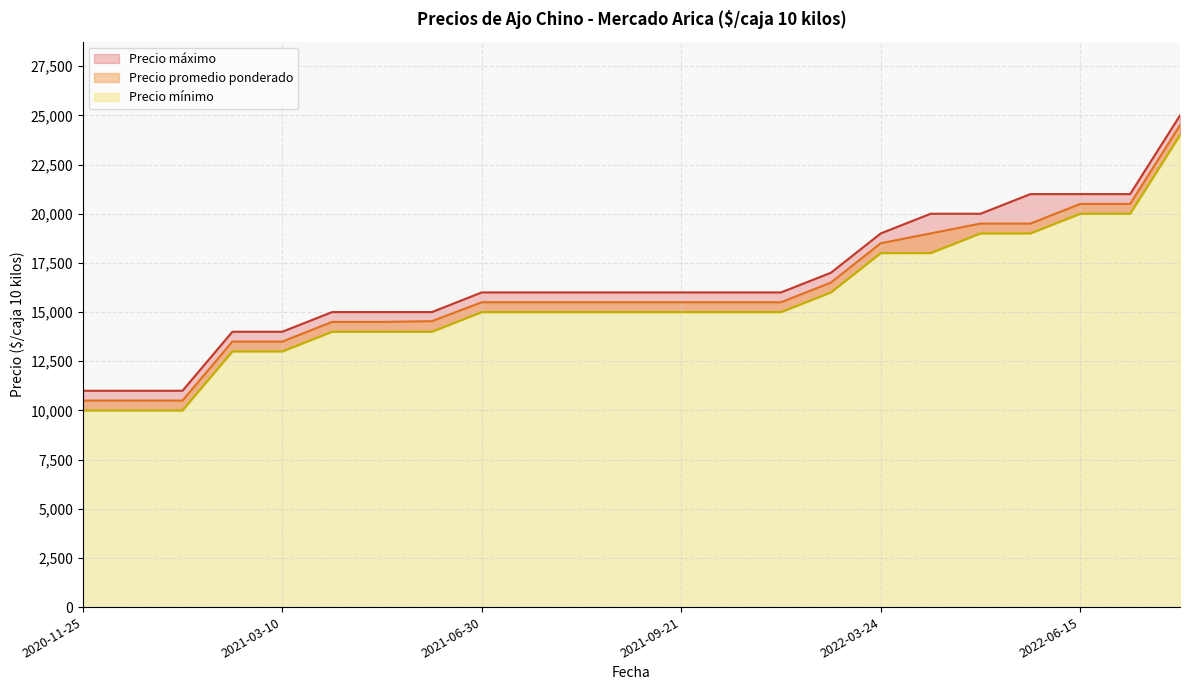

Reading right to left, extract all data points from this chart.

Precio promedio ponderado: 2022-09-01=24500	2022-08-04=20500	2022-06-15=20500	2022-06-02=19500	2022-05-13=19500	2022-04-28=19000	2022-03-24=18500	2022-01-19=16500	2021-12-17=15500	2021-11-24=15500	2021-09-21=15500	2021-09-02=15500	2021-08-20=15500	2021-07-29=15500	2021-06-30=15500	2021-06-11=14538	2021-05-14=14500	2021-04-05=14500	2021-03-10=13500	2021-03-08=13500	2021-01-22=10500	2021-01-08=10500	2020-11-25=10500
Precio mínimo: 2022-09-01=24000	2022-08-04=20000	2022-06-15=20000	2022-06-02=19000	2022-05-13=19000	2022-04-28=18000	2022-03-24=18000	2022-01-19=16000	2021-12-17=15000	2021-11-24=15000	2021-09-21=15000	2021-09-02=15000	2021-08-20=15000	2021-07-29=15000	2021-06-30=15000	2021-06-11=14000	2021-05-14=14000	2021-04-05=14000	2021-03-10=13000	2021-03-08=13000	2021-01-22=10000	2021-01-08=10000	2020-11-25=10000
Precio máximo: 2022-09-01=25000	2022-08-04=21000	2022-06-15=21000	2022-06-02=21000	2022-05-13=20000	2022-04-28=20000	2022-03-24=19000	2022-01-19=17000	2021-12-17=16000	2021-11-24=16000	2021-09-21=16000	2021-09-02=16000	2021-08-20=16000	2021-07-29=16000	2021-06-30=16000	2021-06-11=15000	2021-05-14=15000	2021-04-05=15000	2021-03-10=14000	2021-03-08=14000	2021-01-22=11000	2021-01-08=11000	2020-11-25=11000